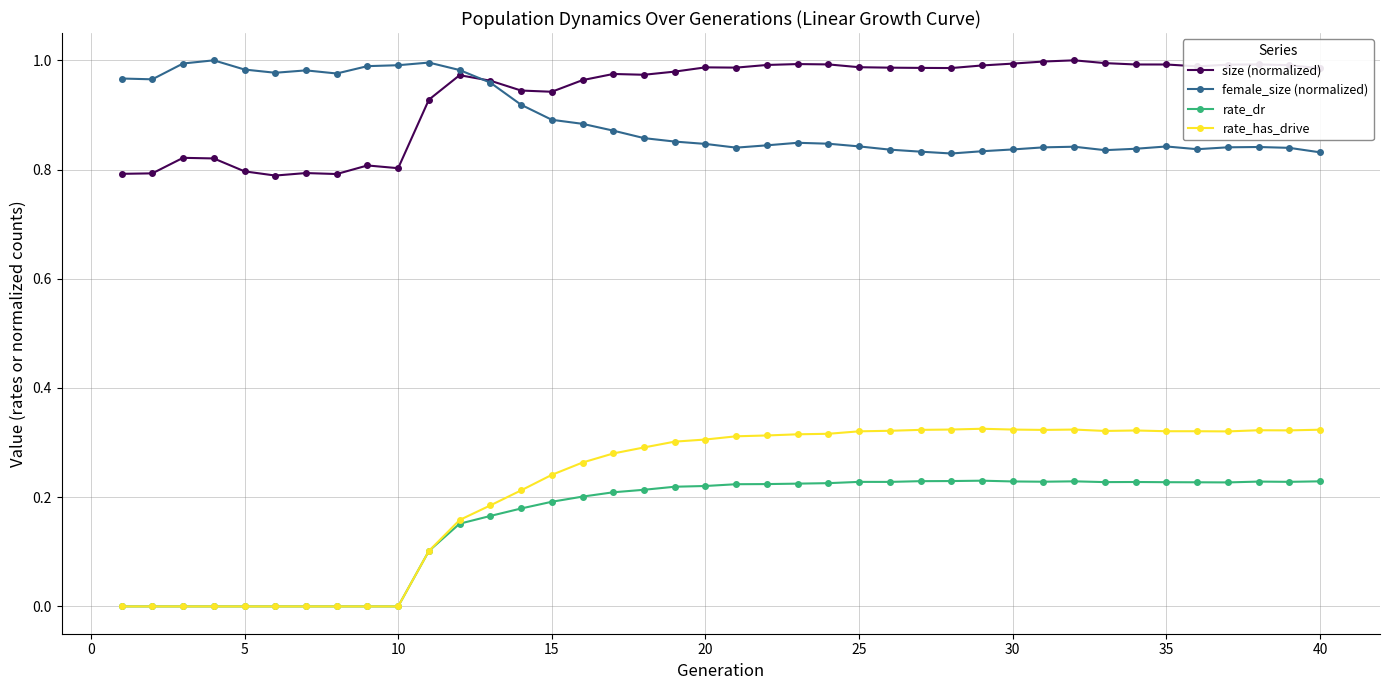

At how many categories does at least one series exceed 0?

40